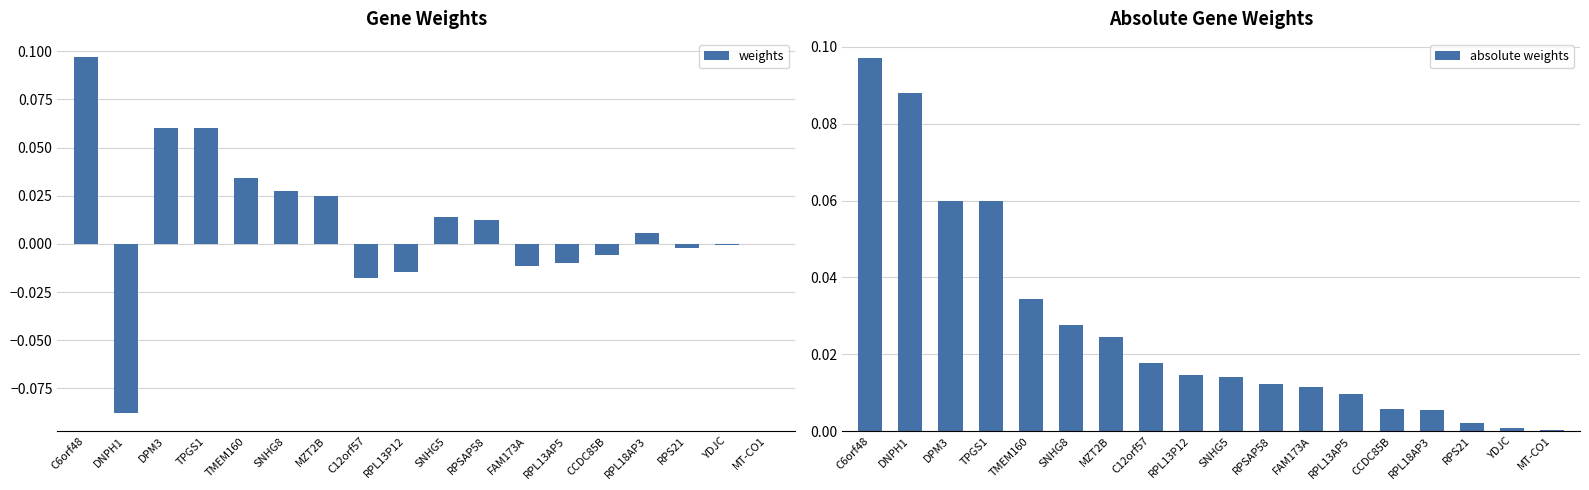

At which label does weights first exceed 0?

C6orf48